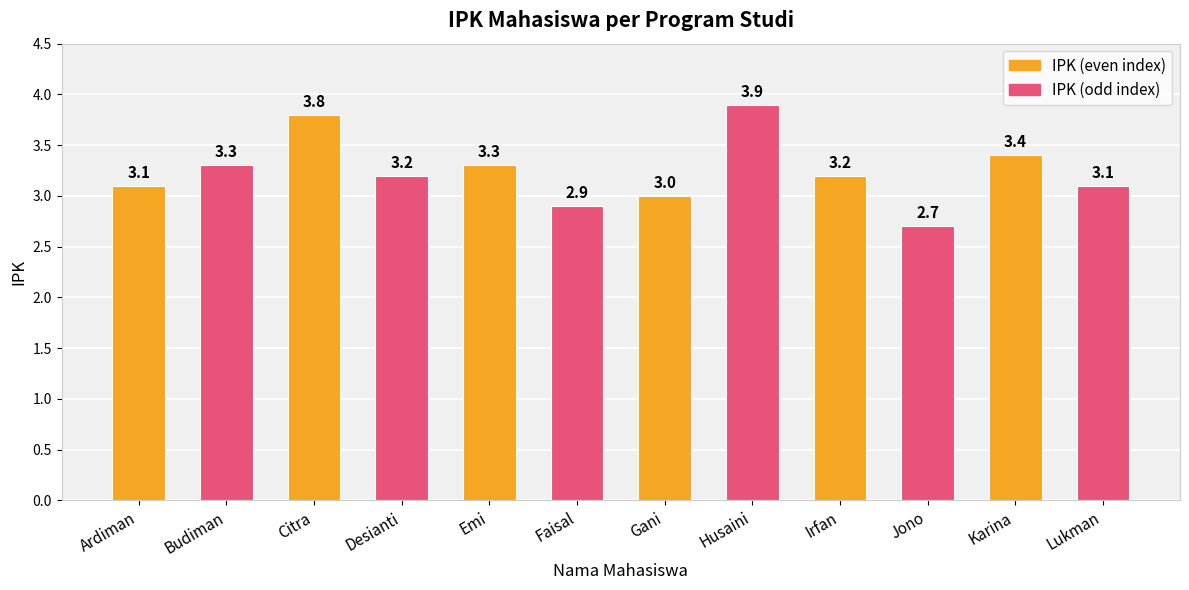

How many categories are shown in the chart?

12